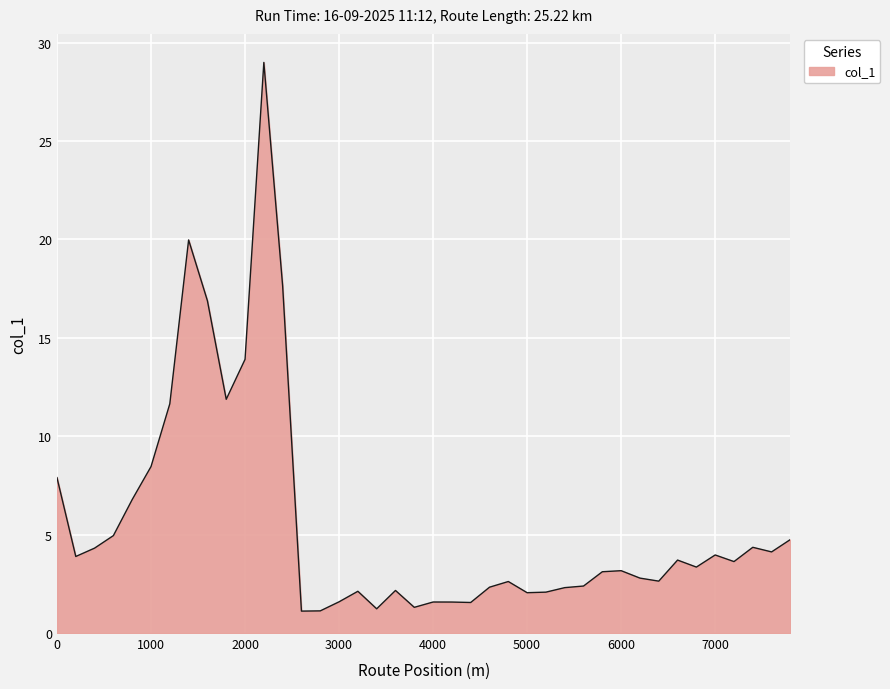

What is the minimum value shown in the chart?

1.1